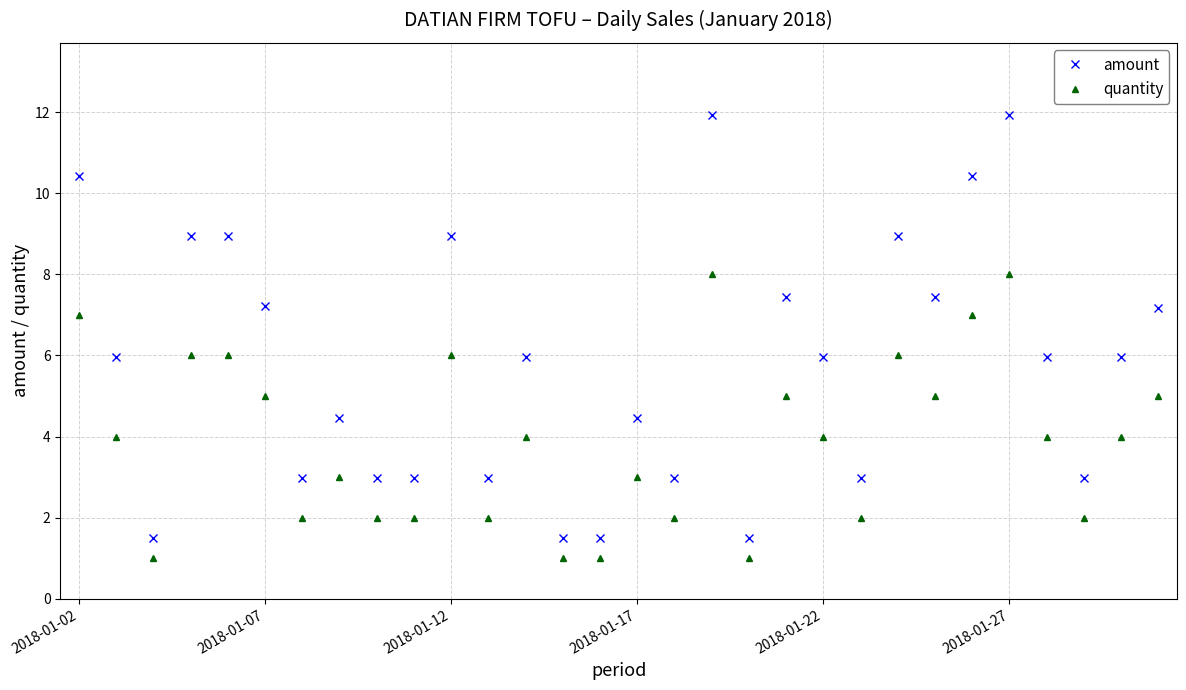

Which series has the widest spread of values?

amount